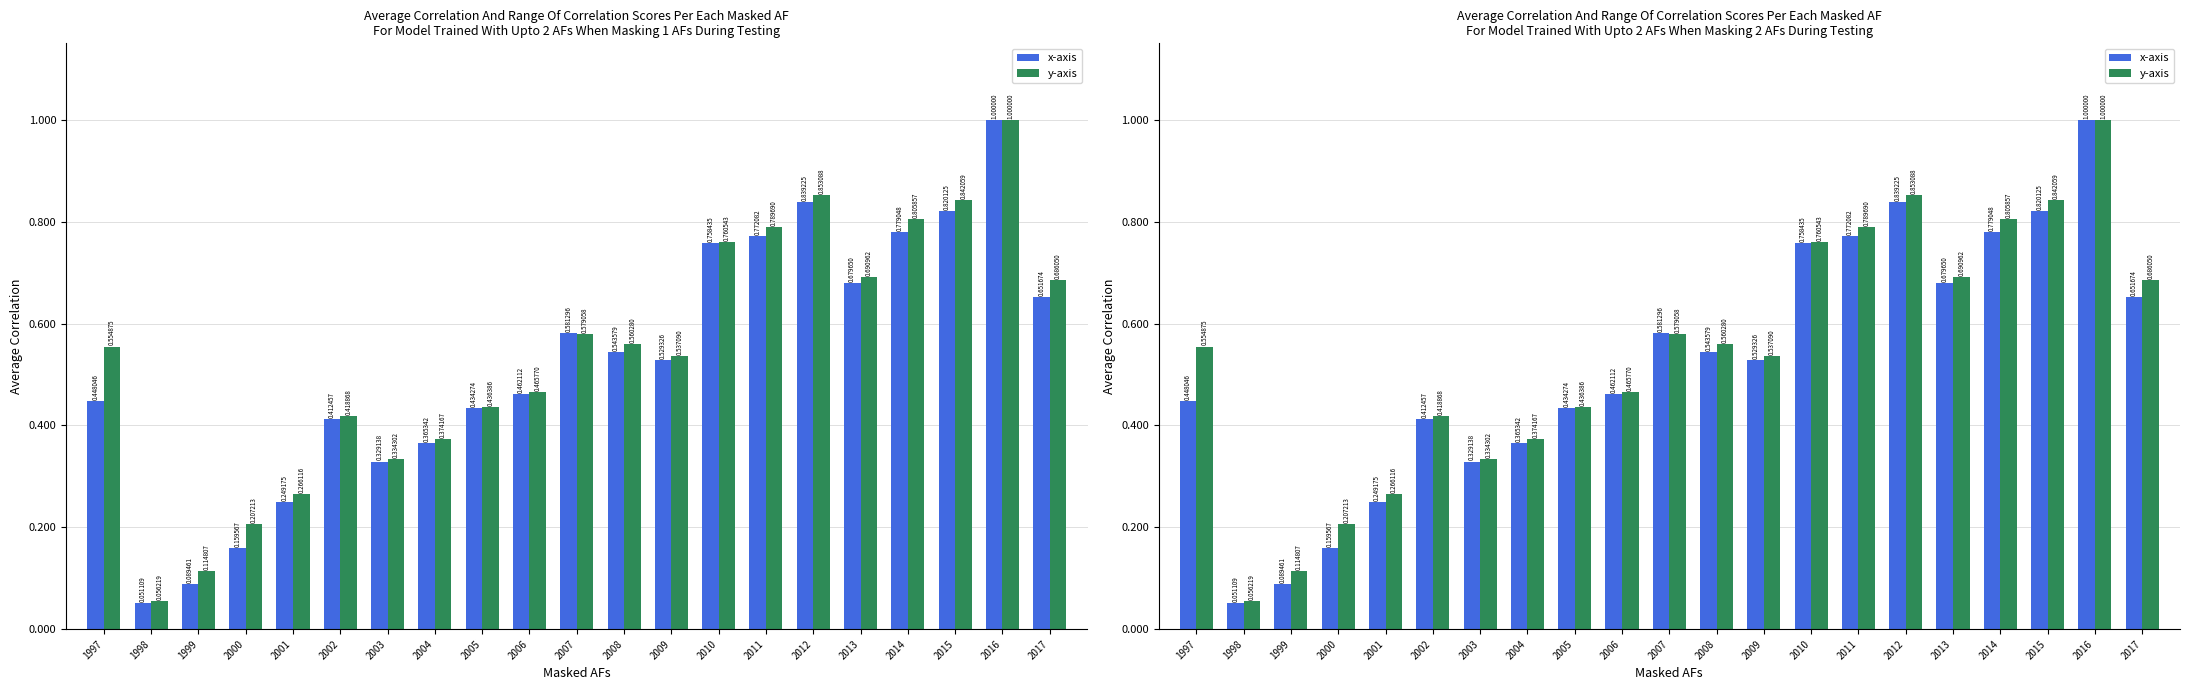

At which category does the chart reach its peak across all series?

2016